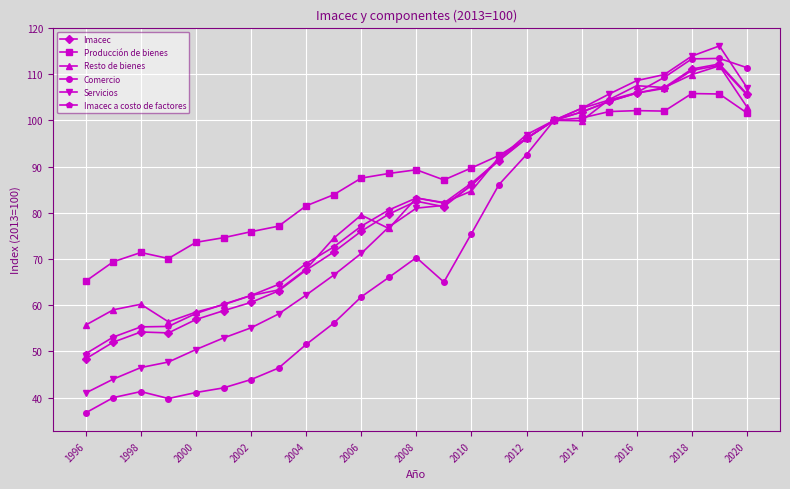

What is the value of the Imacec a costo de factores point at the 20th from the left?

104.1